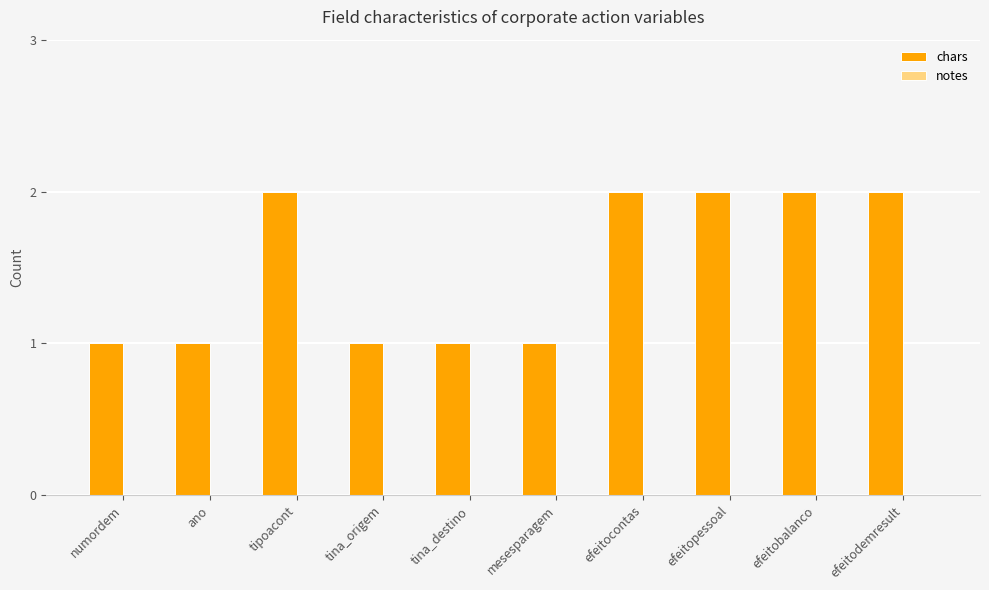

What is the change in value from tina_destino to efeitopessoal?

+1